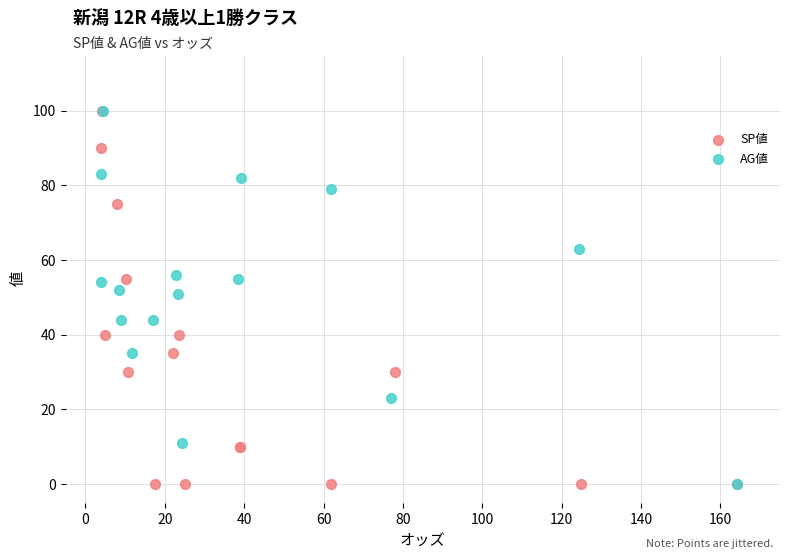

What are all the series names shown in the legend?

SP値, AG値